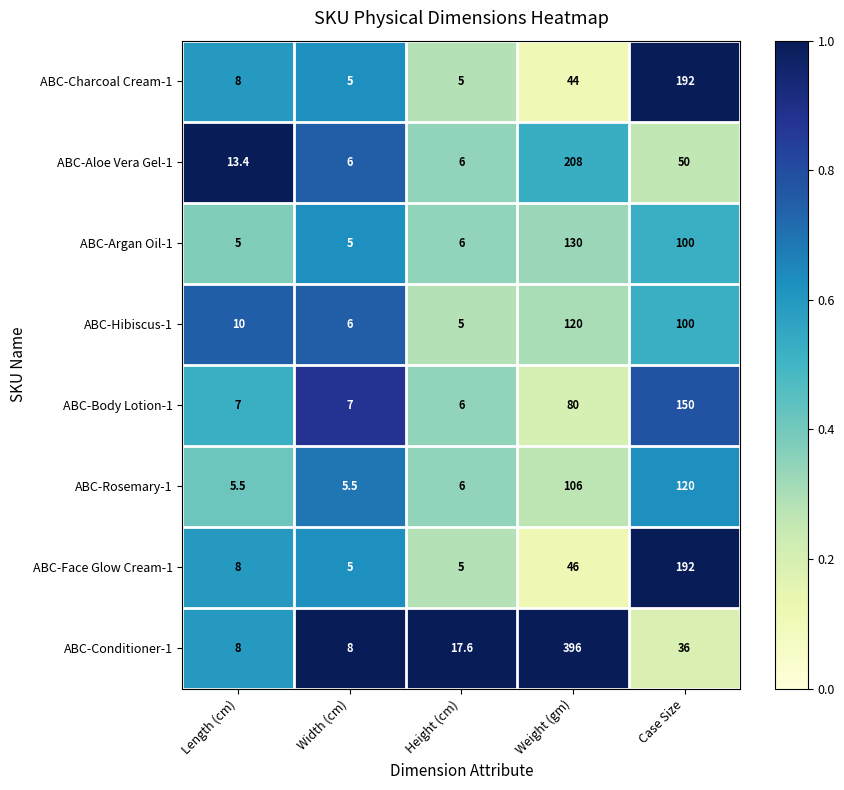

Which series has the largest range (max minus min)?

ABC-Conditioner-1